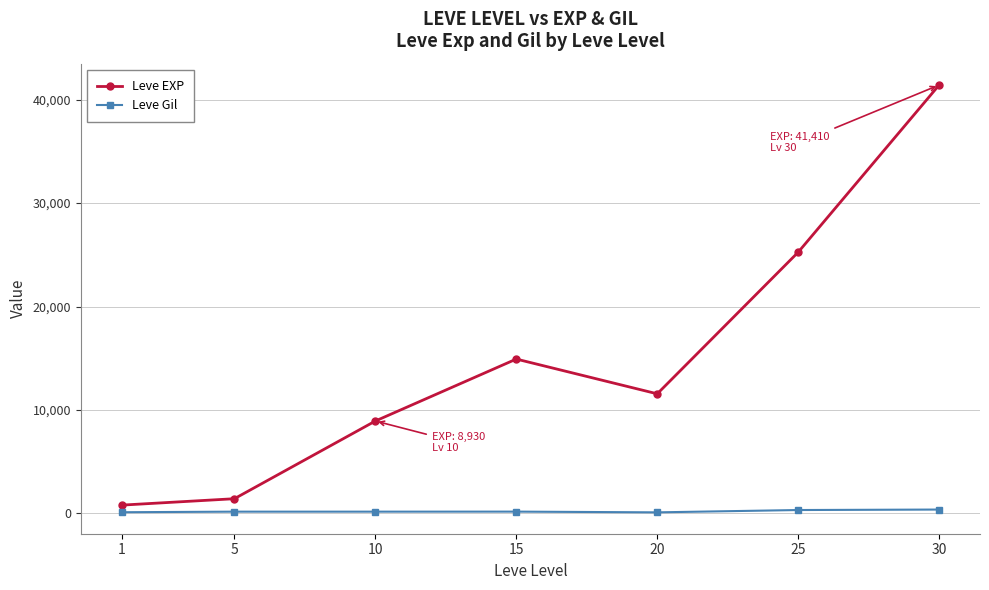

Does the chart display data point markers on the line(s)?

Yes